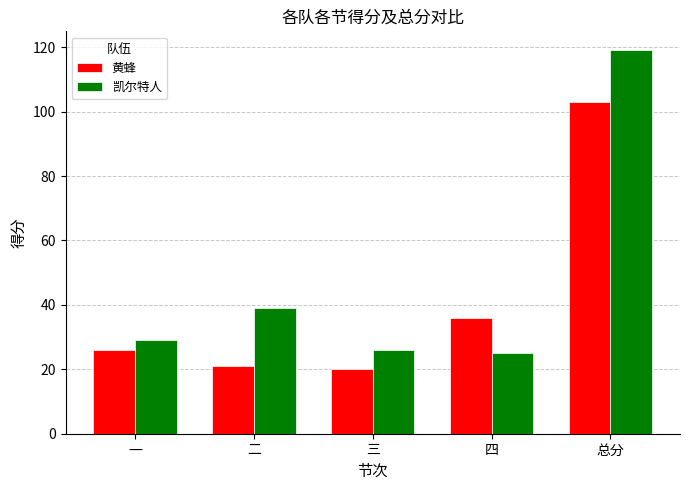

At which category is the sum across all series the highest?

总分